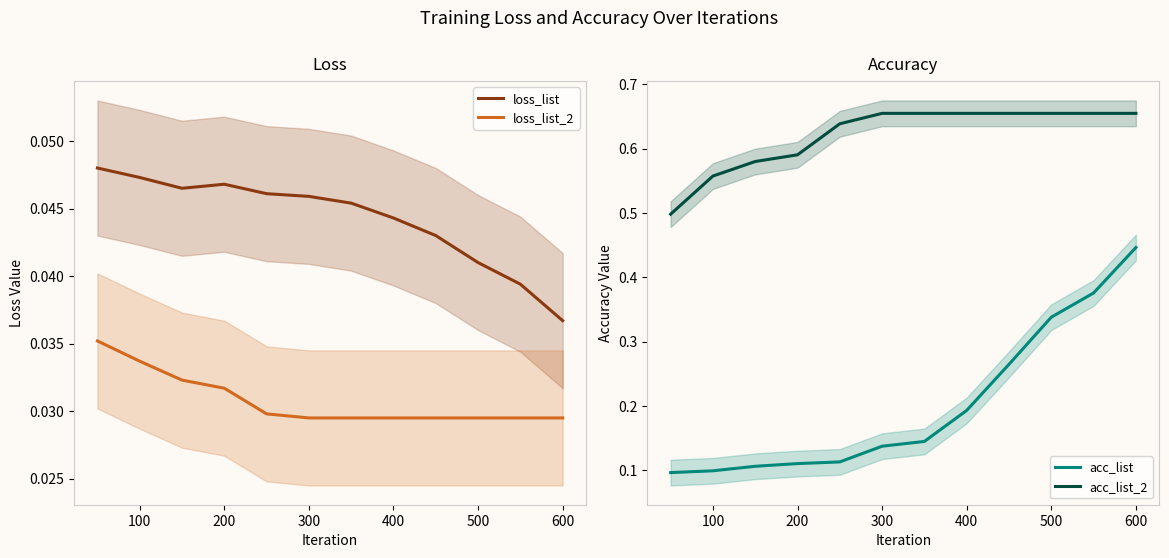

True or false: acc_list_2 and loss_list intersect in this chart.

False